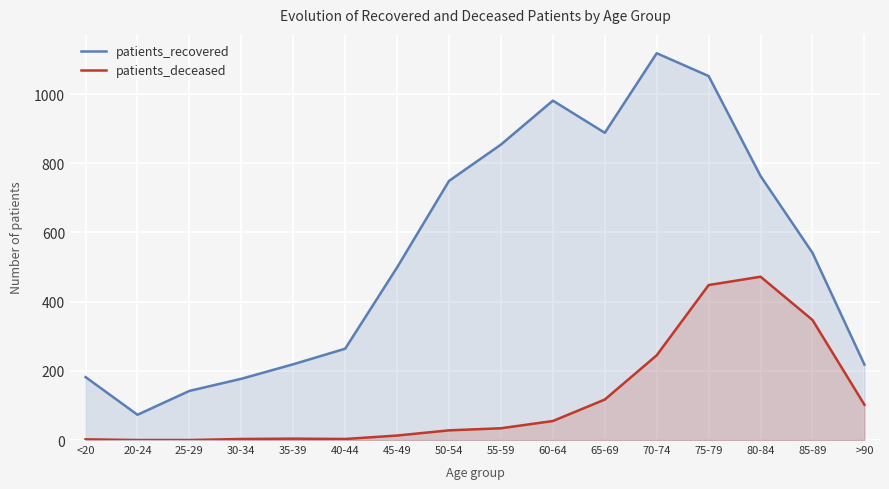

How many interior local peaks does the patients_deceased series have?

2